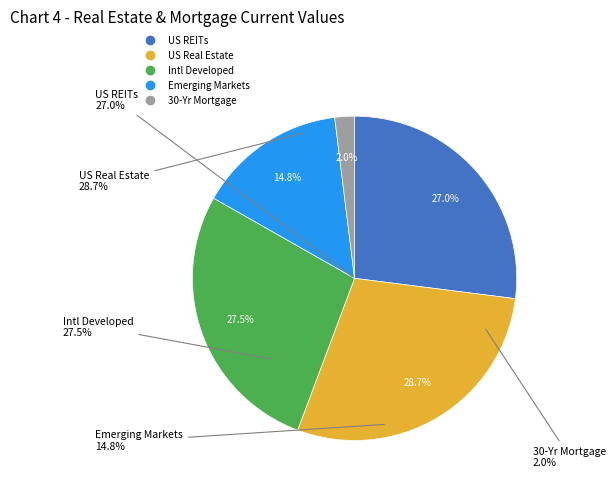

Does any single category account for the majority?

No